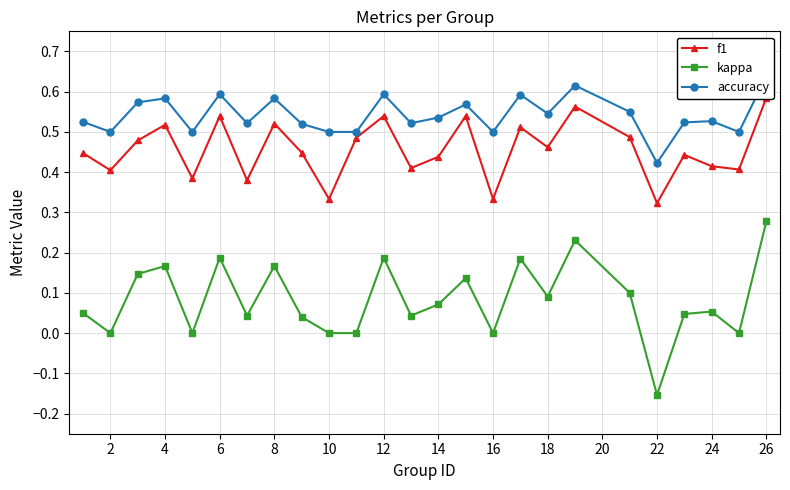

True or false: accuracy and kappa cross at least once.

False